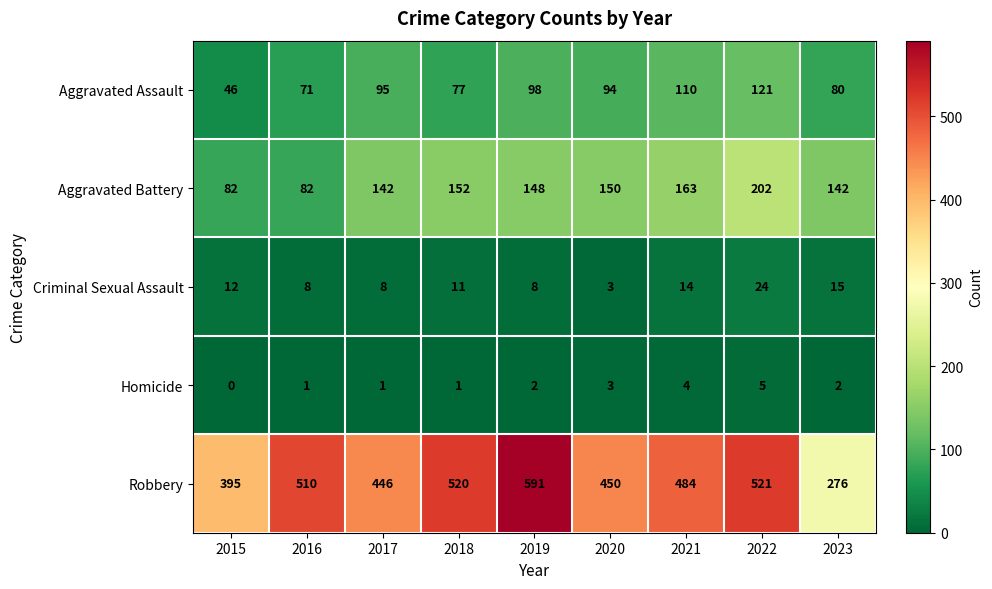

At which category is the sum across all series the highest?

2022